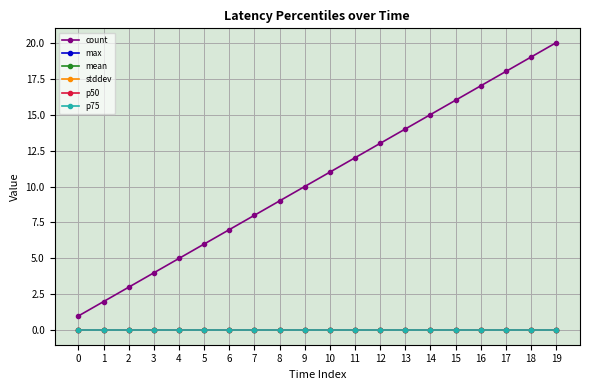

Is this an area chart (filled region under the line)?

No